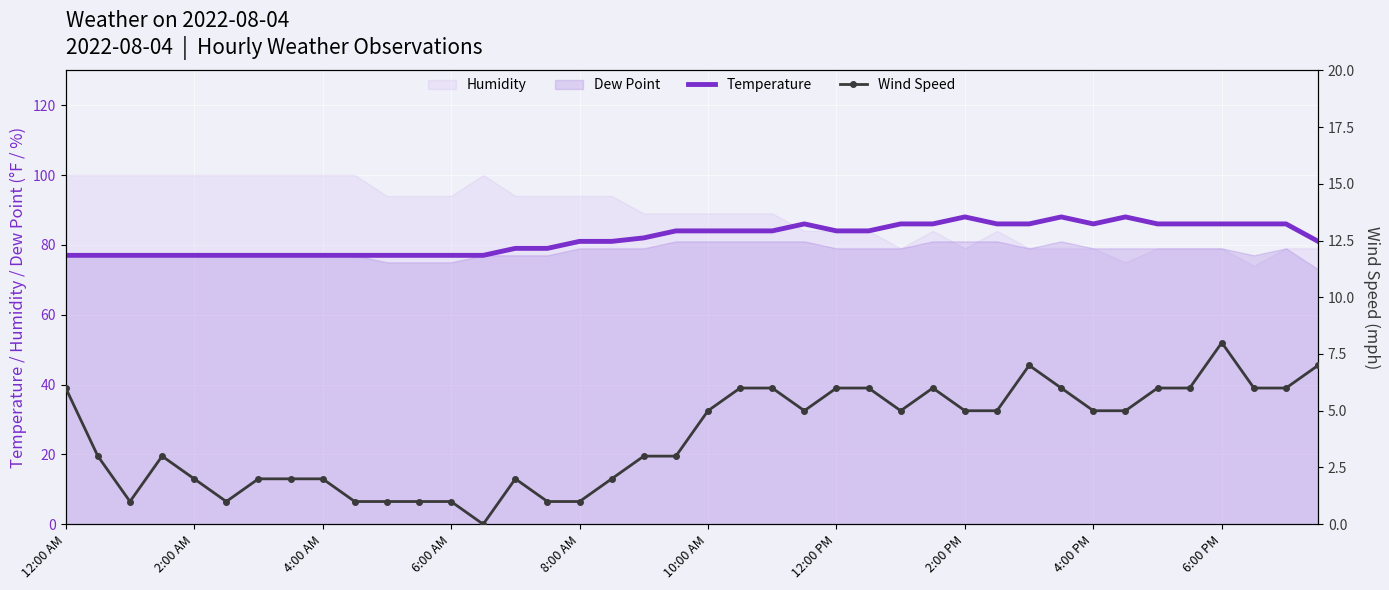

True or false: Temperature and Wind Speed cross at least once.

False